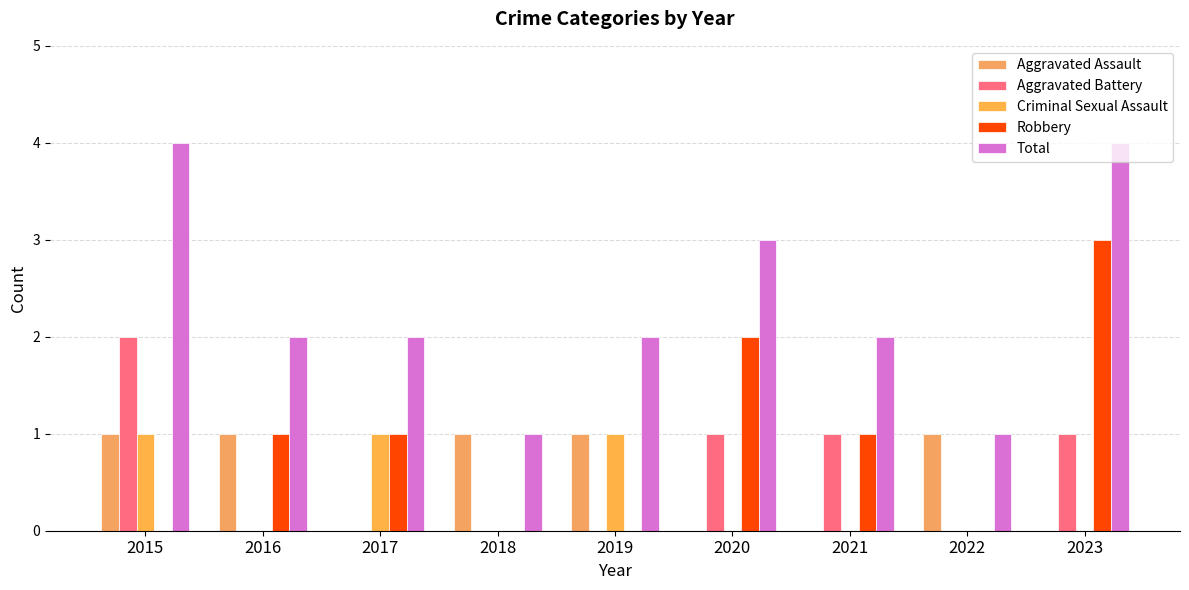

How many data points does each series have?

9